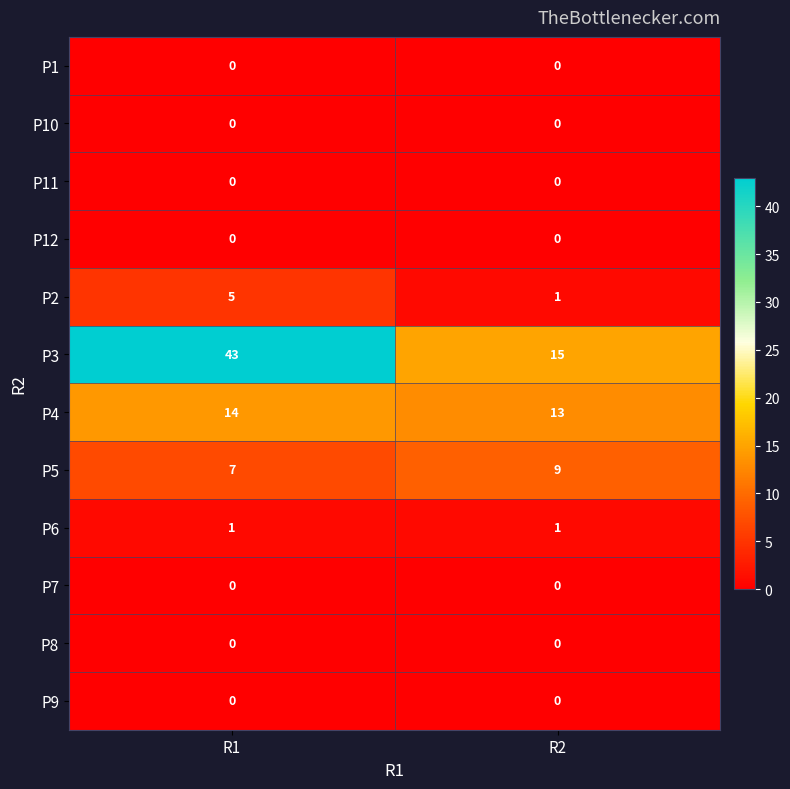

Reading left to right, extract all data points from this chart.

P1: R1=0	R2=0
P10: R1=0	R2=0
P11: R1=0	R2=0
P12: R1=0	R2=0
P2: R1=5	R2=1
P3: R1=43	R2=15
P4: R1=14	R2=13
P5: R1=7	R2=9
P6: R1=1	R2=1
P7: R1=0	R2=0
P8: R1=0	R2=0
P9: R1=0	R2=0